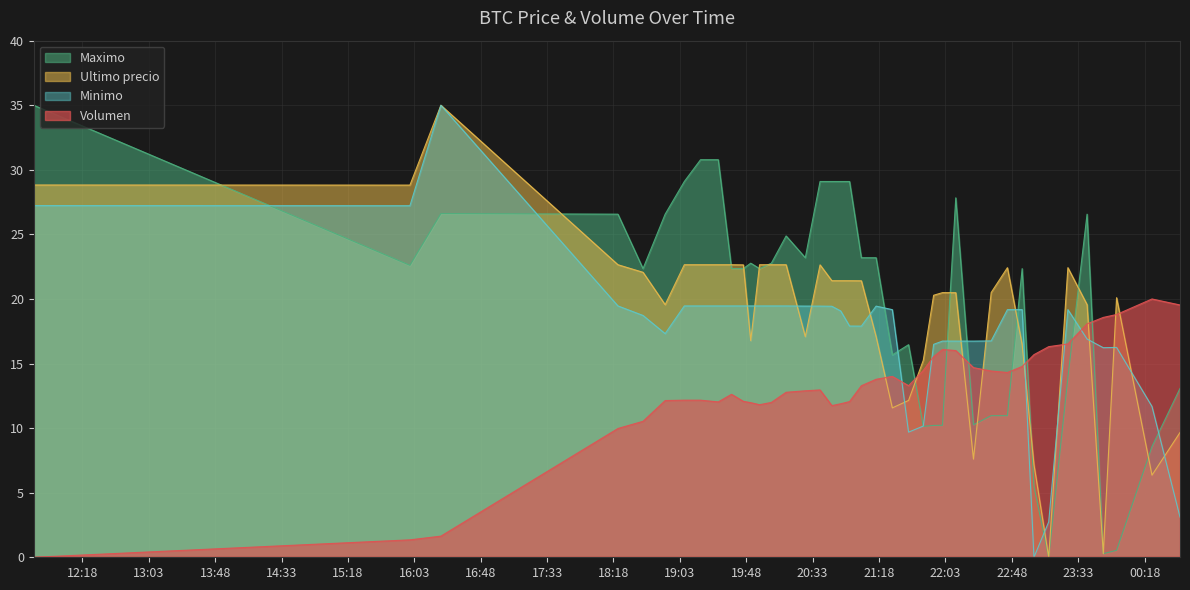

Reading left to right, transcribe all the data shown in this chart.

Maximo: 2021-04-05 11:45=35.0	2021-04-05 16:00=22.6	2021-04-05 16:21=26.6	2021-04-05 18:21=26.6	2021-04-05 18:38=22.4	2021-04-05 18:53=26.6	2021-04-05 19:06=29.1	2021-04-05 19:17=30.8	2021-04-05 19:29=30.8	2021-04-05 19:38=22.4	2021-04-05 19:46=22.4	2021-04-05 19:51=22.8	2021-04-05 19:57=22.4	2021-04-05 20:05=22.8	2021-04-05 20:15=24.9	2021-04-05 20:28=23.2	2021-04-05 20:38=29.1	2021-04-05 20:46=29.1	2021-04-05 20:52=29.1	2021-04-05 20:58=29.1	2021-04-05 21:06=23.2	2021-04-05 21:16=23.2	2021-04-05 21:27=15.7	2021-04-05 21:38=16.5	2021-04-05 21:48=10.1	2021-04-05 21:55=10.2	2021-04-05 22:01=10.2	2021-04-05 22:10=27.8	2021-04-05 22:22=10.3	2021-04-05 22:34=11.0	2021-04-05 22:45=11.0	2021-04-05 22:55=22.3	2021-04-05 23:03=5.5	2021-04-05 23:13=0.0	2021-04-05 23:26=13.9	2021-04-05 23:39=26.6	2021-04-05 23:50=0.3	2021-04-05 23:59=0.5	2021-04-06 00:23=8.6	2021-04-06 00:42=13.1
Ultimo precio: 2021-04-05 11:45=28.8	2021-04-05 16:00=28.8	2021-04-05 16:21=35.0	2021-04-05 18:21=22.7	2021-04-05 18:38=22.1	2021-04-05 18:53=19.6	2021-04-05 19:06=22.7	2021-04-05 19:17=22.7	2021-04-05 19:29=22.7	2021-04-05 19:38=22.7	2021-04-05 19:46=22.6	2021-04-05 19:51=16.8	2021-04-05 19:57=22.7	2021-04-05 20:05=22.7	2021-04-05 20:15=22.7	2021-04-05 20:28=17.1	2021-04-05 20:38=22.6	2021-04-05 20:46=21.4	2021-04-05 20:52=21.4	2021-04-05 20:58=21.4	2021-04-05 21:06=21.4	2021-04-05 21:16=17.1	2021-04-05 21:27=11.6	2021-04-05 21:38=12.1	2021-04-05 21:48=15.3	2021-04-05 21:55=20.3	2021-04-05 22:01=20.5	2021-04-05 22:10=20.5	2021-04-05 22:22=7.6	2021-04-05 22:34=20.5	2021-04-05 22:45=22.4	2021-04-05 22:55=16.5	2021-04-05 23:03=7.2	2021-04-05 23:13=0.0	2021-04-05 23:26=22.4	2021-04-05 23:39=19.6	2021-04-05 23:50=0.3	2021-04-05 23:59=20.1	2021-04-06 00:23=6.4	2021-04-06 00:42=9.7
Minimo: 2021-04-05 11:45=27.2	2021-04-05 16:00=27.2	2021-04-05 16:21=35.0	2021-04-05 18:21=19.5	2021-04-05 18:38=18.7	2021-04-05 18:53=17.3	2021-04-05 19:06=19.5	2021-04-05 19:17=19.5	2021-04-05 19:29=19.5	2021-04-05 19:38=19.5	2021-04-05 19:46=19.5	2021-04-05 19:51=19.5	2021-04-05 19:57=19.5	2021-04-05 20:05=19.5	2021-04-05 20:15=19.5	2021-04-05 20:28=19.4	2021-04-05 20:38=19.4	2021-04-05 20:46=19.4	2021-04-05 20:52=19.1	2021-04-05 20:58=17.9	2021-04-05 21:06=17.9	2021-04-05 21:16=19.4	2021-04-05 21:27=19.2	2021-04-05 21:38=9.7	2021-04-05 21:48=10.2	2021-04-05 21:55=16.5	2021-04-05 22:01=16.7	2021-04-05 22:10=16.7	2021-04-05 22:22=16.7	2021-04-05 22:34=16.8	2021-04-05 22:45=19.2	2021-04-05 22:55=19.2	2021-04-05 23:03=0.0	2021-04-05 23:13=2.7	2021-04-05 23:26=19.2	2021-04-05 23:39=16.9	2021-04-05 23:50=16.2	2021-04-05 23:59=16.2	2021-04-06 00:23=11.7	2021-04-06 00:42=3.1
Volumen: 2021-04-05 11:45=0.0	2021-04-05 16:00=1.3	2021-04-05 16:21=1.6	2021-04-05 18:21=10.0	2021-04-05 18:38=10.5	2021-04-05 18:53=12.1	2021-04-05 19:06=12.2	2021-04-05 19:17=12.2	2021-04-05 19:29=12.0	2021-04-05 19:38=12.6	2021-04-05 19:46=12.1	2021-04-05 19:51=12.0	2021-04-05 19:57=11.8	2021-04-05 20:05=12.0	2021-04-05 20:15=12.8	2021-04-05 20:28=12.9	2021-04-05 20:38=13.0	2021-04-05 20:46=11.7	2021-04-05 20:52=11.9	2021-04-05 20:58=12.1	2021-04-05 21:06=13.3	2021-04-05 21:16=13.8	2021-04-05 21:27=14.0	2021-04-05 21:38=13.3	2021-04-05 21:48=14.5	2021-04-05 21:55=15.5	2021-04-05 22:01=16.1	2021-04-05 22:10=16.0	2021-04-05 22:22=14.7	2021-04-05 22:34=14.4	2021-04-05 22:45=14.3	2021-04-05 22:55=14.8	2021-04-05 23:03=15.7	2021-04-05 23:13=16.3	2021-04-05 23:26=16.5	2021-04-05 23:39=18.1	2021-04-05 23:50=18.6	2021-04-05 23:59=18.8	2021-04-06 00:23=20.0	2021-04-06 00:42=19.5